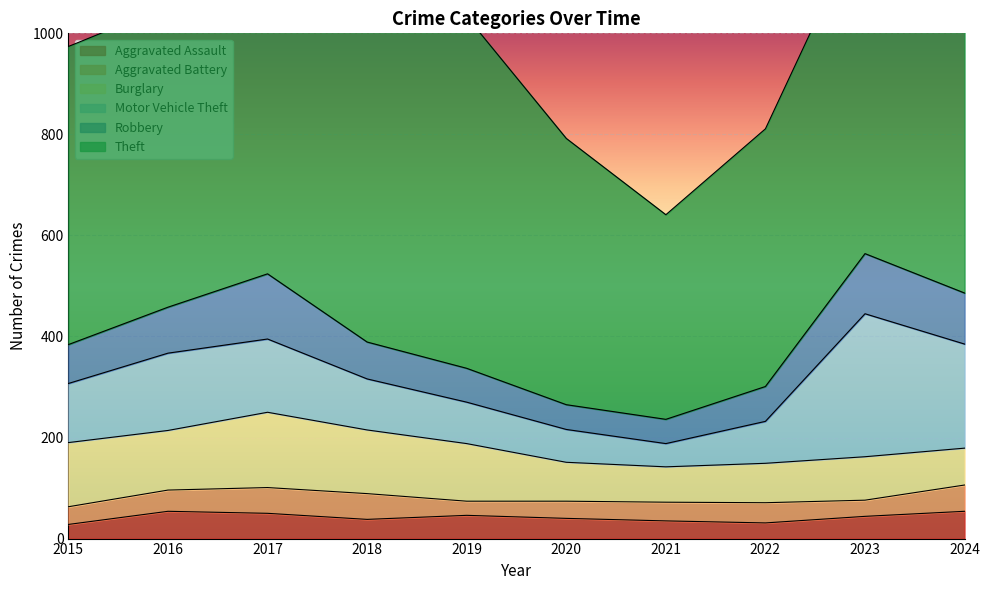

What value does the Theft series have at 2022?

510